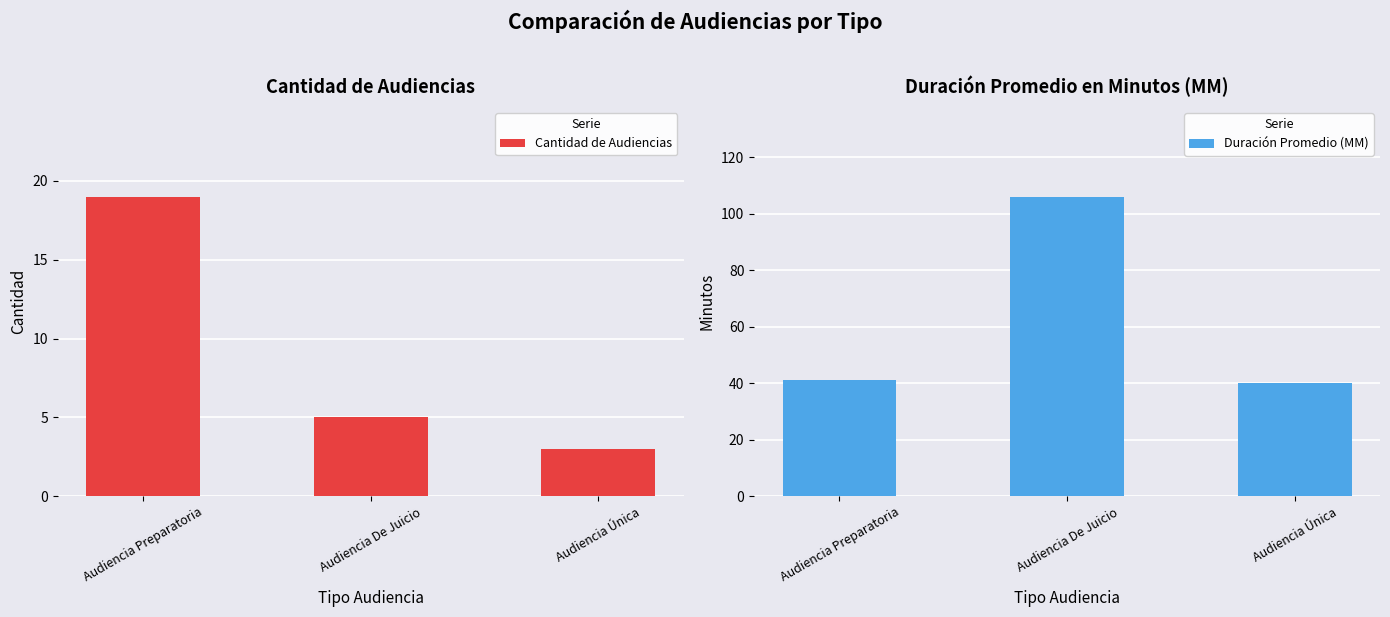

What is the difference between the maximum and second lowest values in the Duración Promedio (MM) series?

65